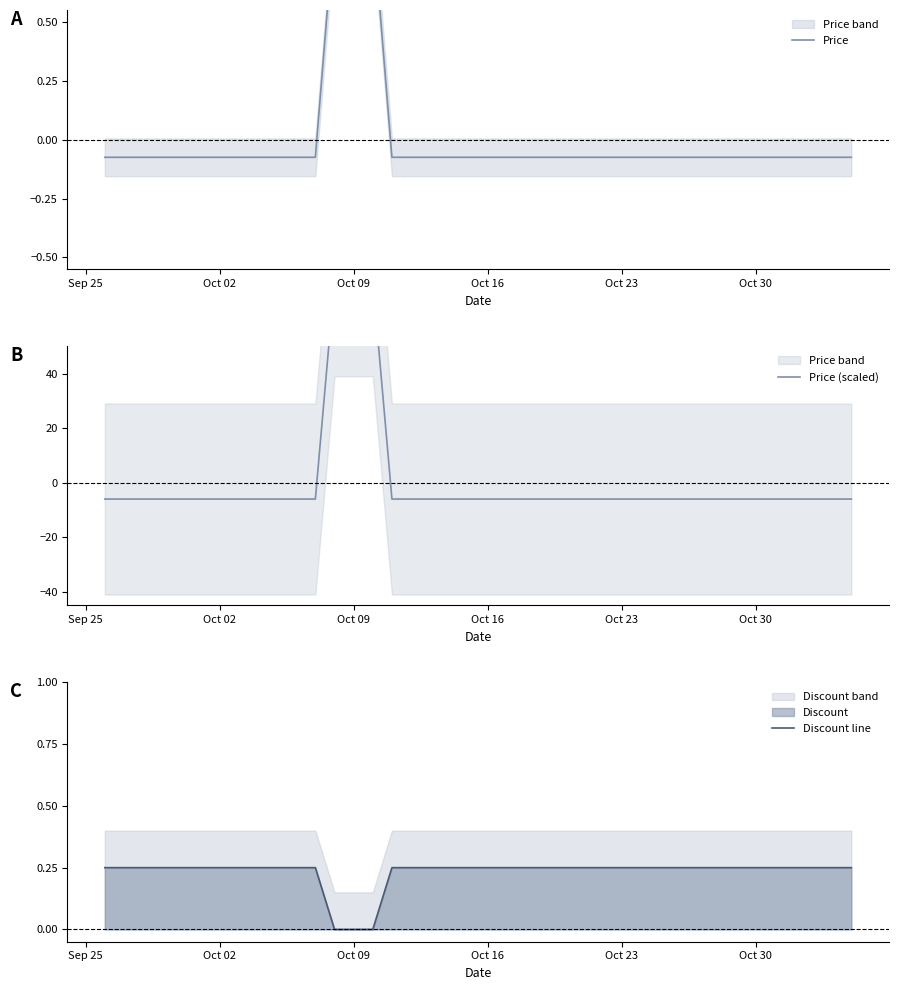

How many positive values does the Price (scaled) series have?

3